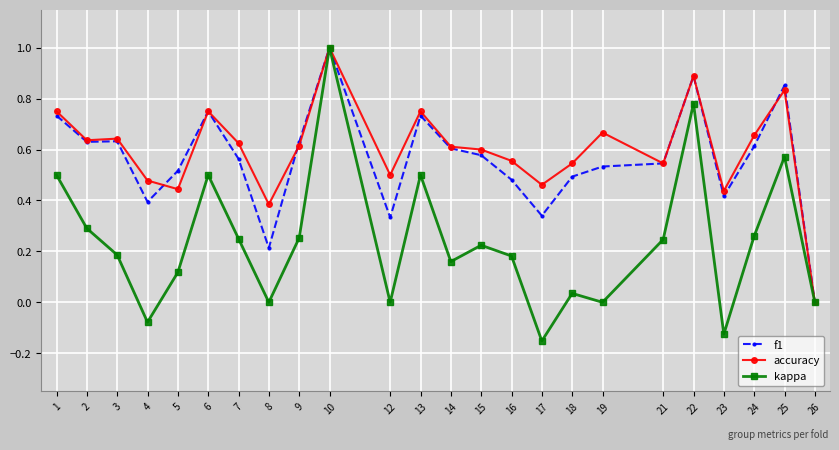

What is the value of the accuracy point at the 10th from the left?

1.0